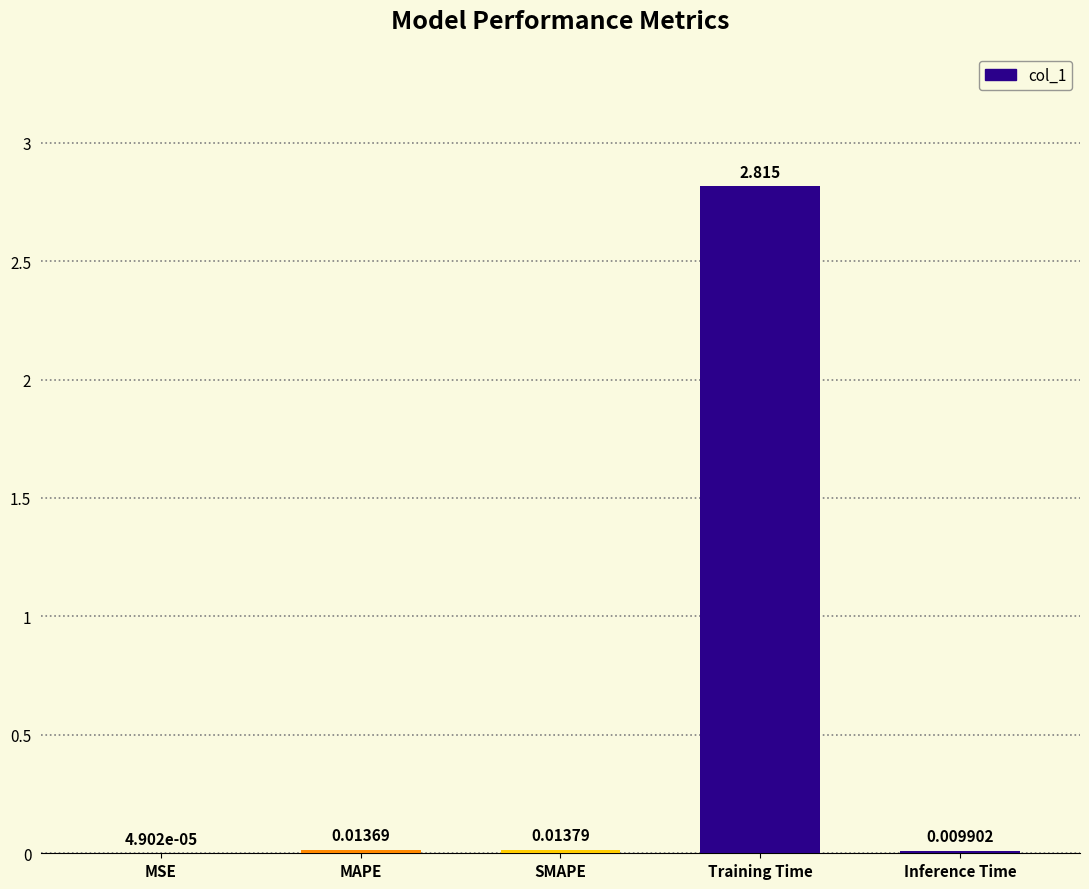

Where is the data nearest to the value 1?

SMAPE